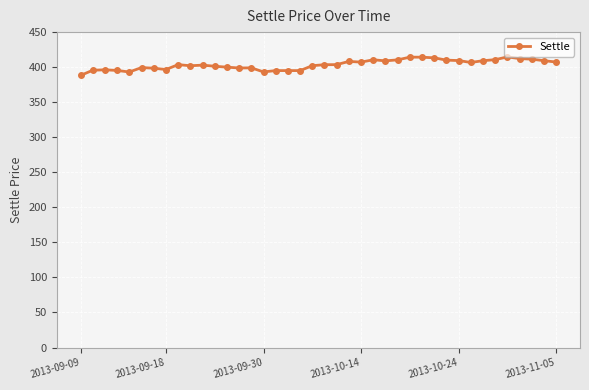

What is the minimum value shown in the chart?

388.2